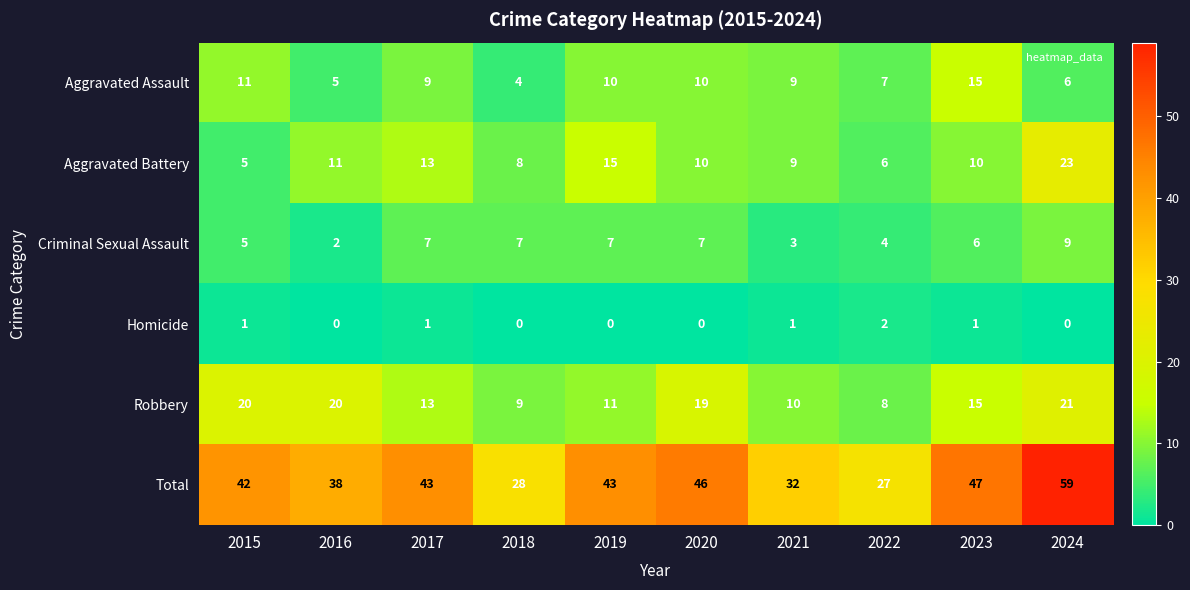

Rank the series at 2024 from lowest to highest value.

Homicide, Aggravated Assault, Criminal Sexual Assault, Robbery, Aggravated Battery, Total